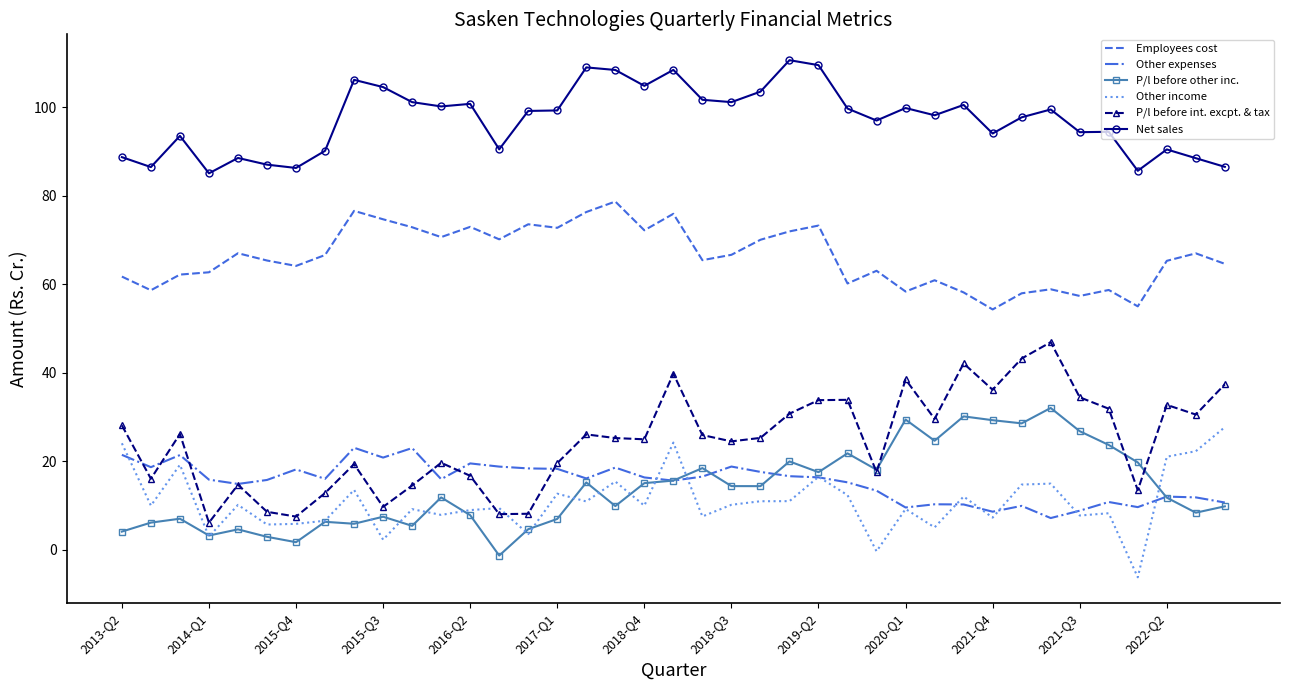

Which series has the largest total across all categories?

Net sales